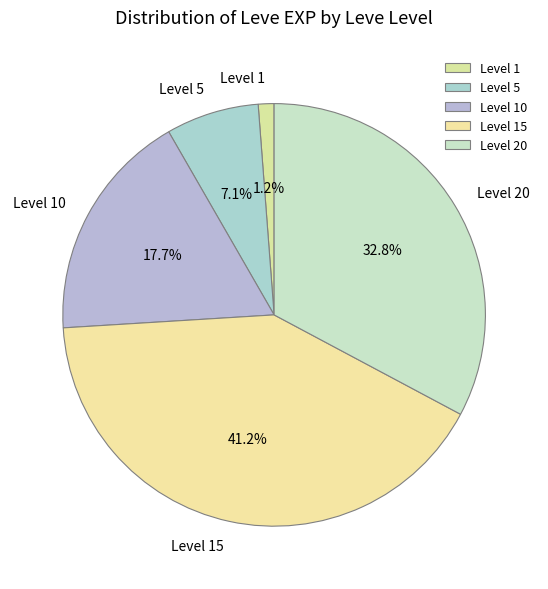

Rank the categories by value from highest to lowest.

Level 15, Level 20, Level 10, Level 5, Level 1